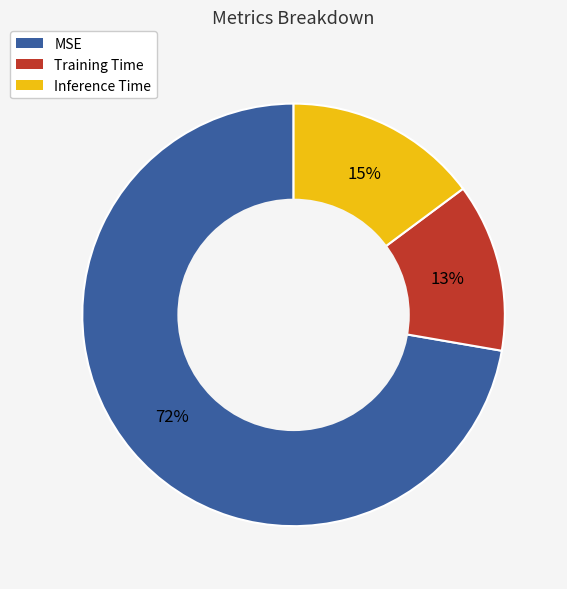

Is there a majority slice in this chart?

Yes